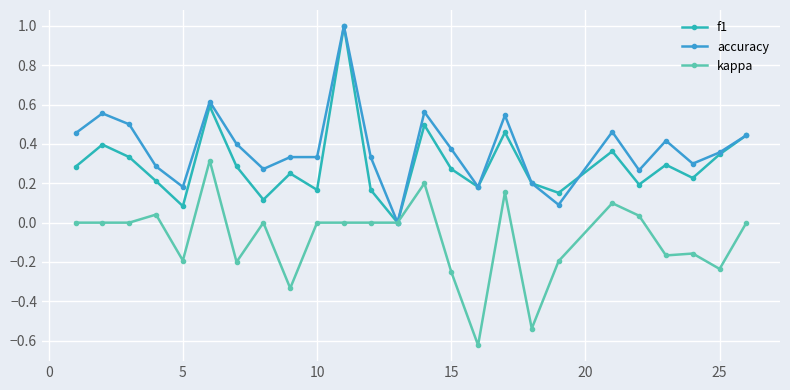

Which series has the largest total across all categories?

accuracy